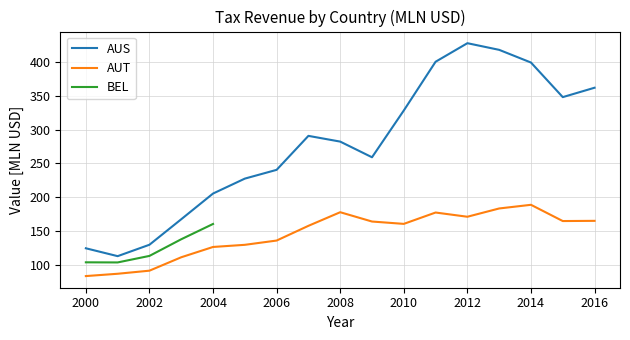

True or false: AUS and AUT intersect in this chart.

False